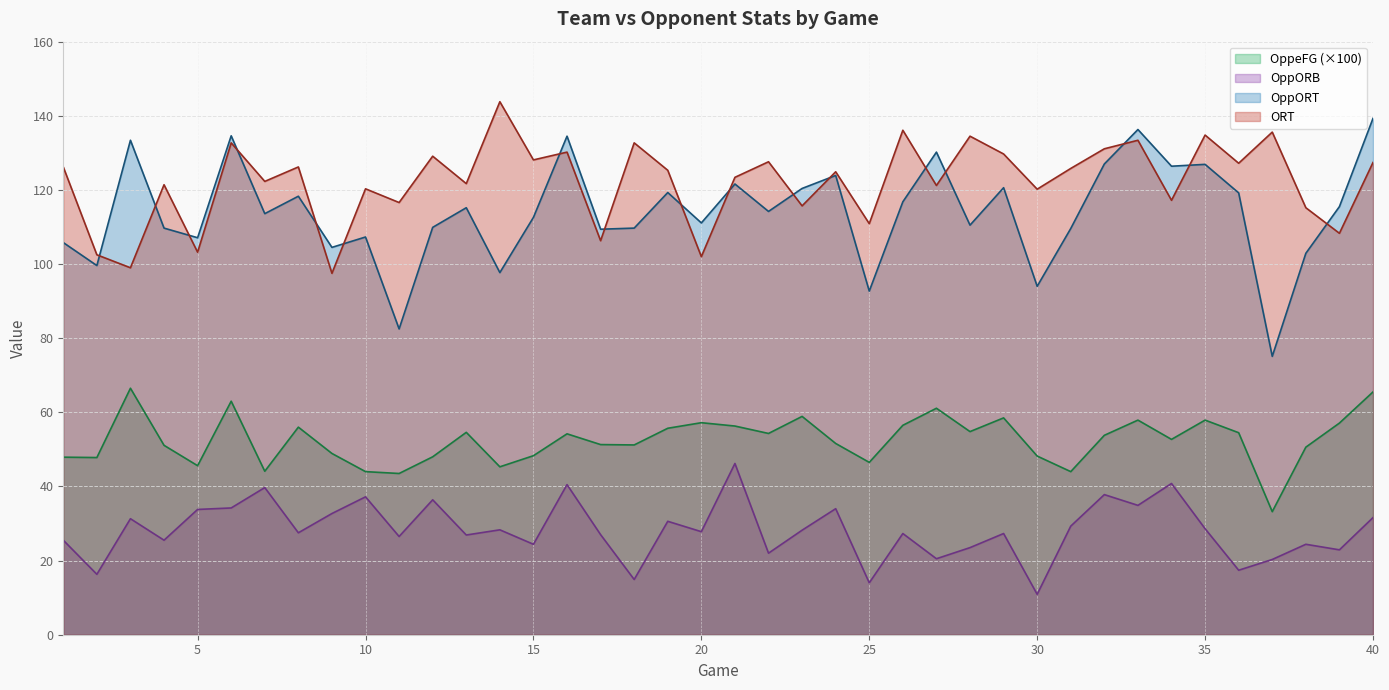

True or false: ORT and OppORB cross at least once.

False